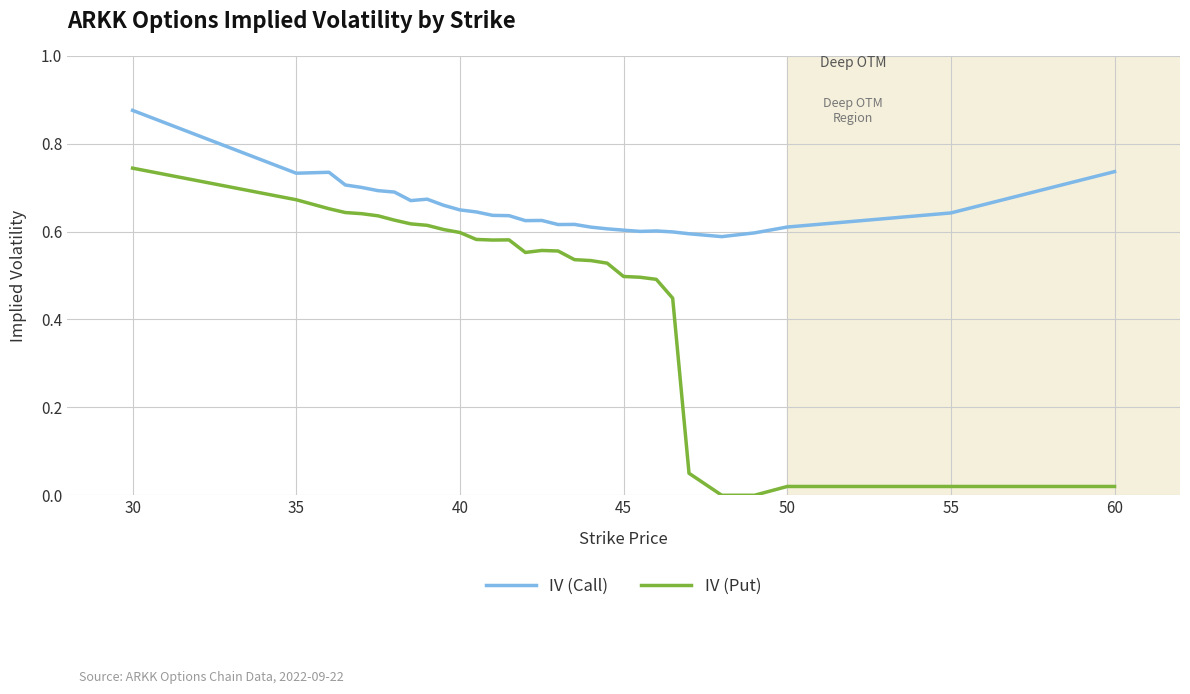

Which series has the largest range (max minus min)?

IV (Put)